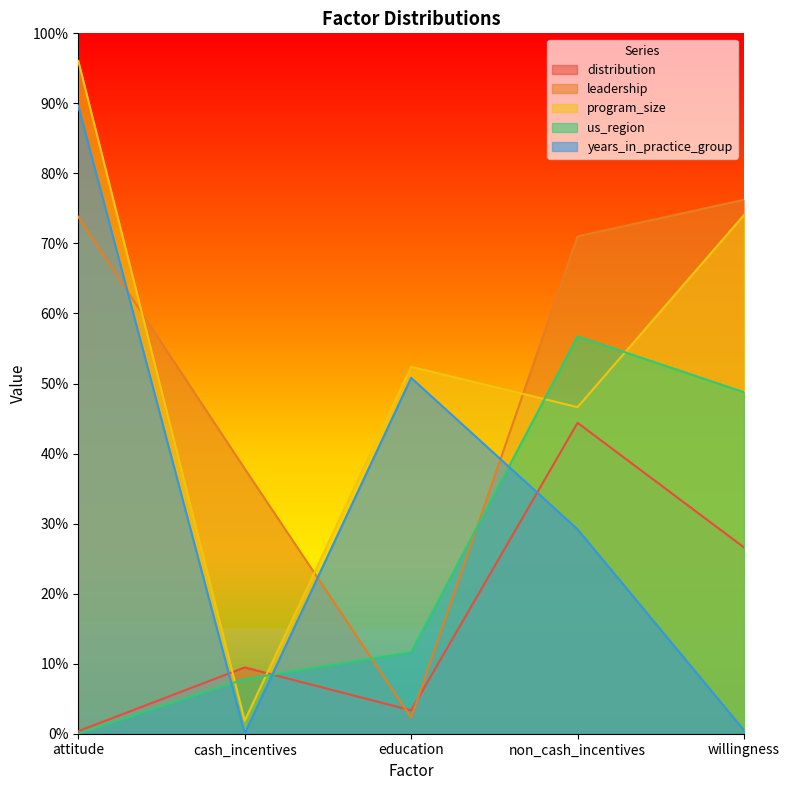

Which series ends up on top after the final intersection of leadership and program_size?

leadership